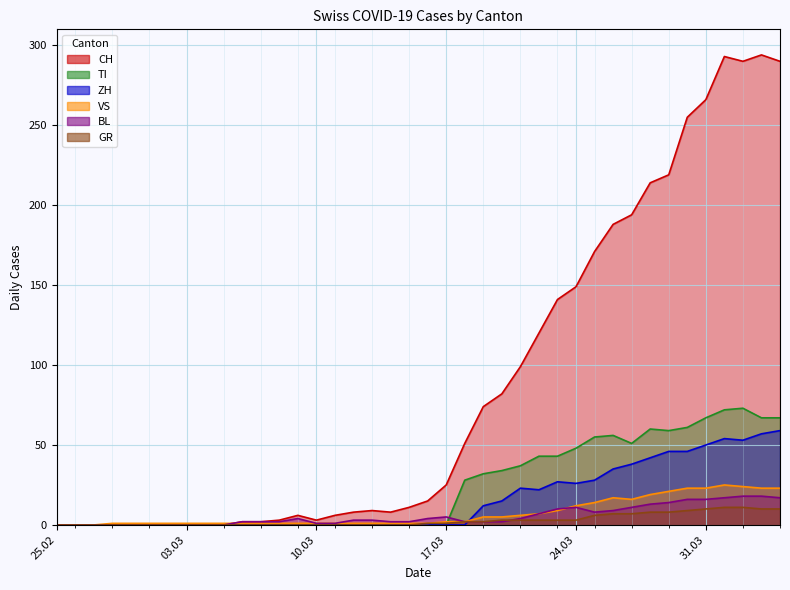

Is it true that CH equals 3 at 10.03?

True